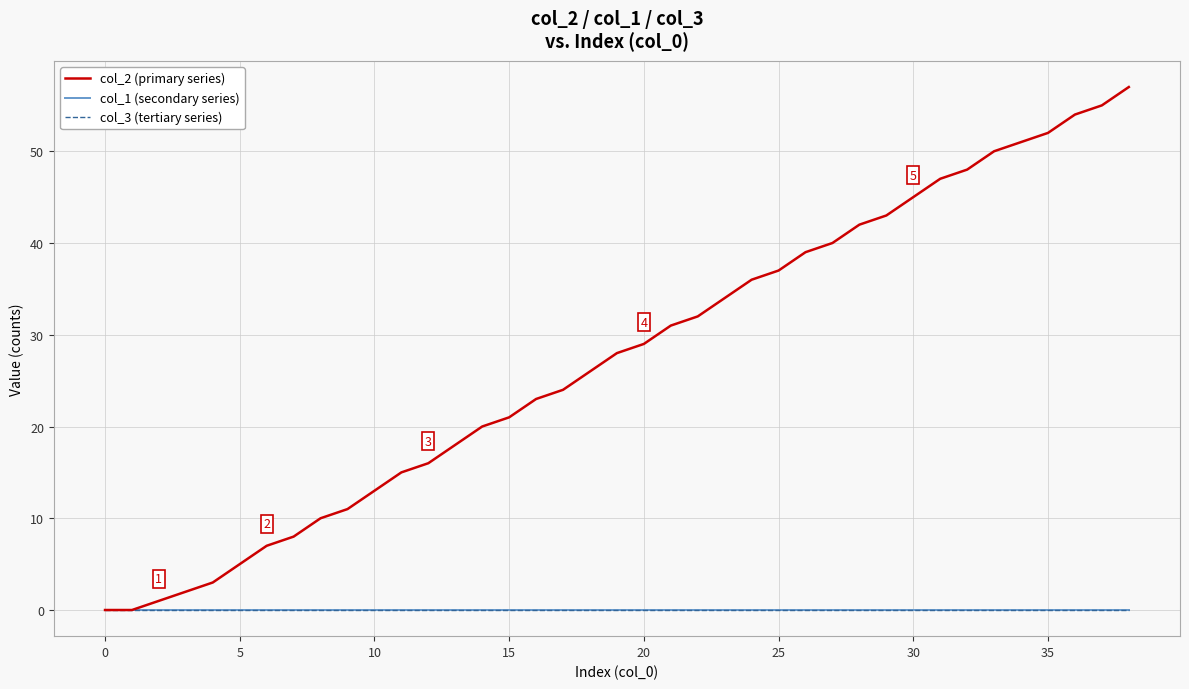

Which series has the largest range (max minus min)?

col_2 (primary series)